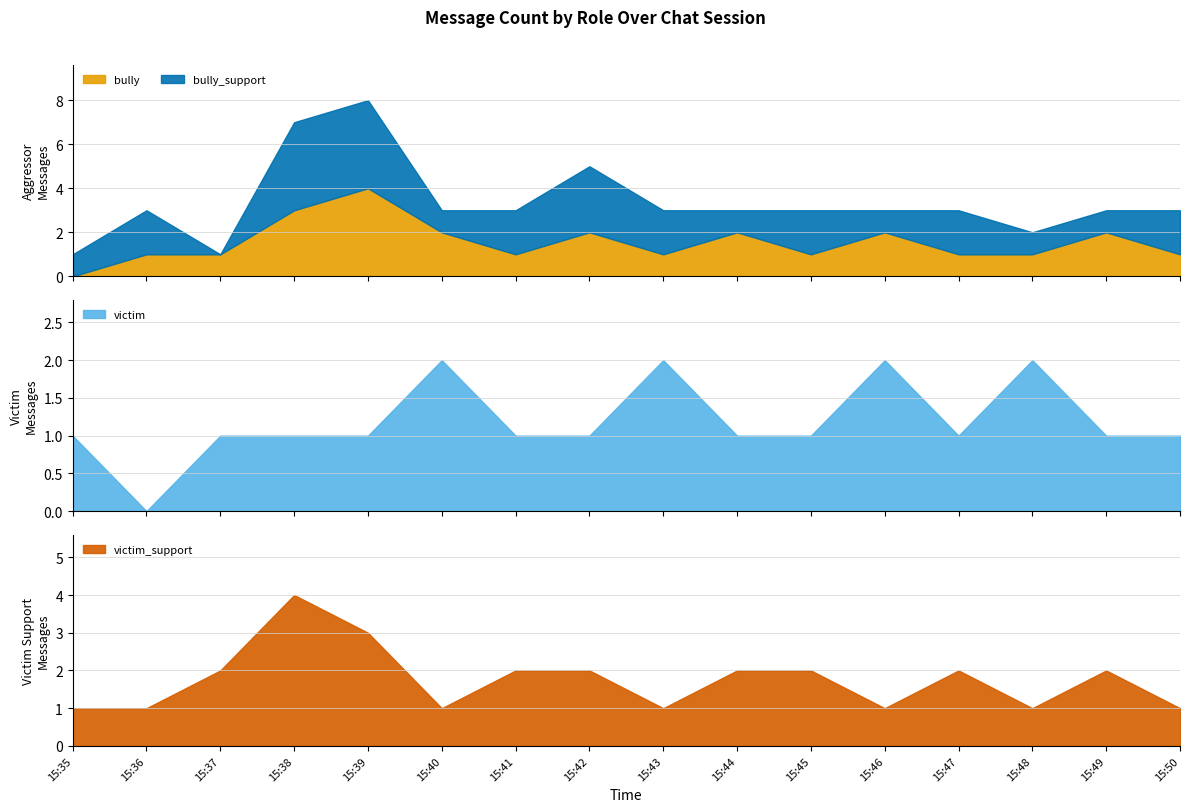

Reading left to right, extract all data points from this chart.

bully: 0	1	1	3	4	2	1	2	1	2	1	2	1	1	2	1
bully_support: 1	2	0	4	4	1	2	3	2	1	2	1	2	1	1	2
victim: 1	0	1	1	1	2	1	1	2	1	1	2	1	2	1	1
victim_support: 1	1	2	4	3	1	2	2	1	2	2	1	2	1	2	1